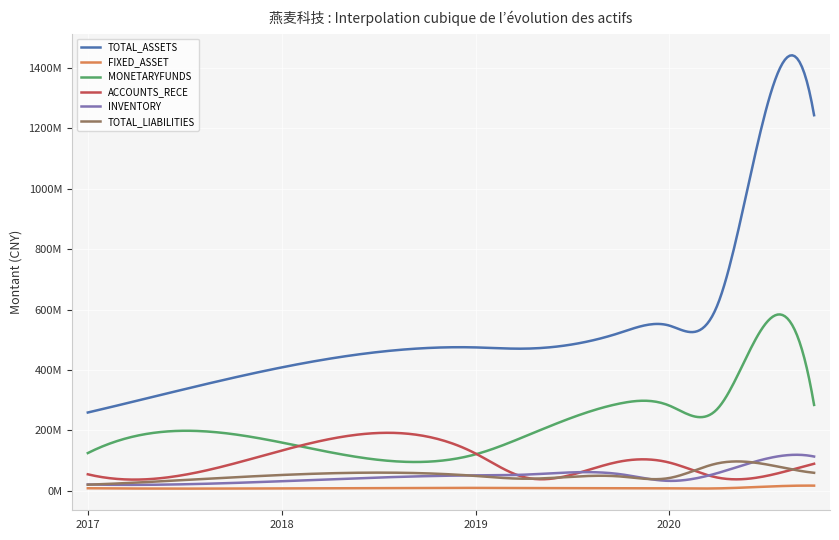

Where is FIXED_ASSET nearest to the value 11994754?

2020-06-30